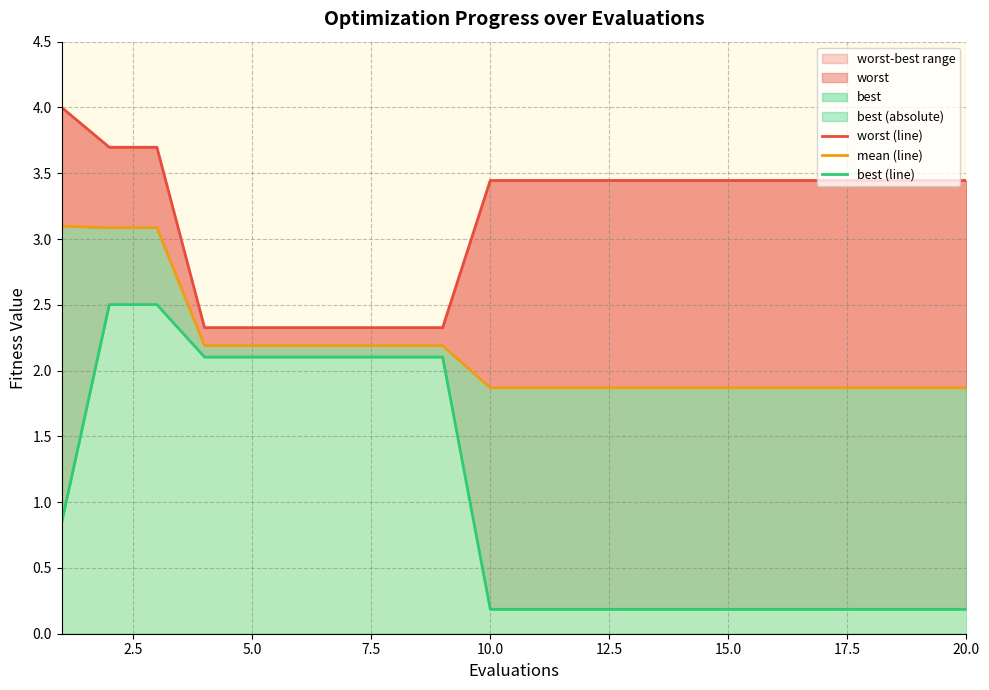

True or false: worst (line) and best (line) cross at least once.

False